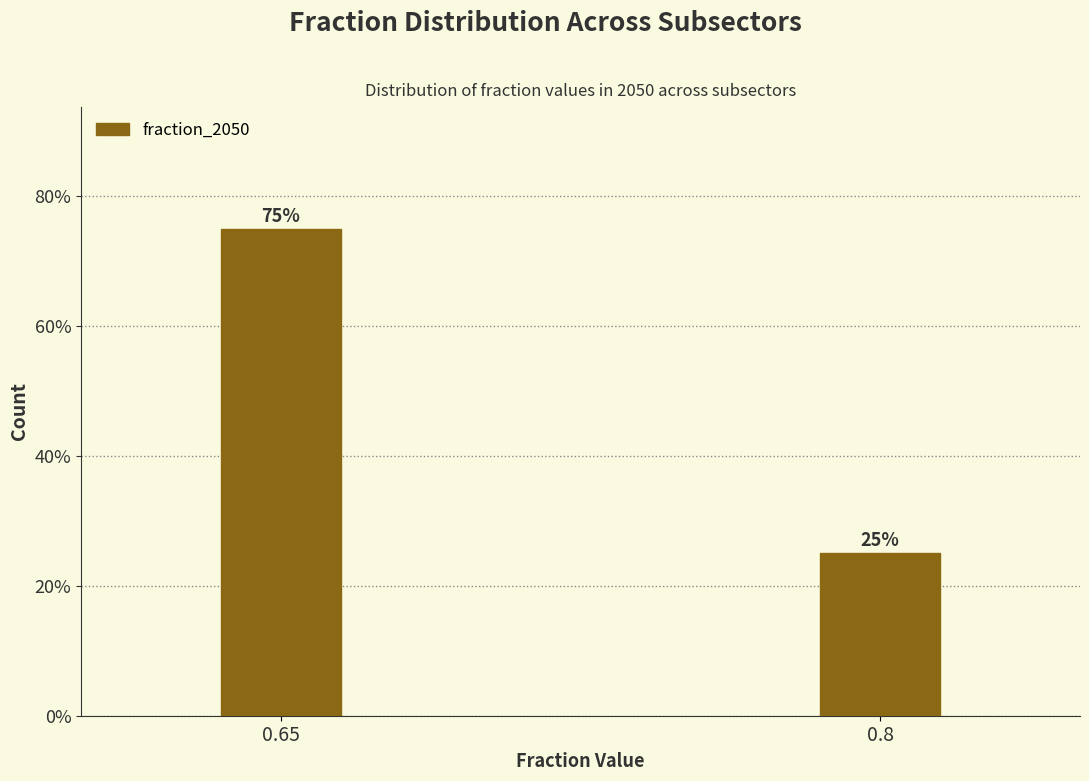

Reading left to right, what are all the values shown in this chart?

0.65=75	0.8=25